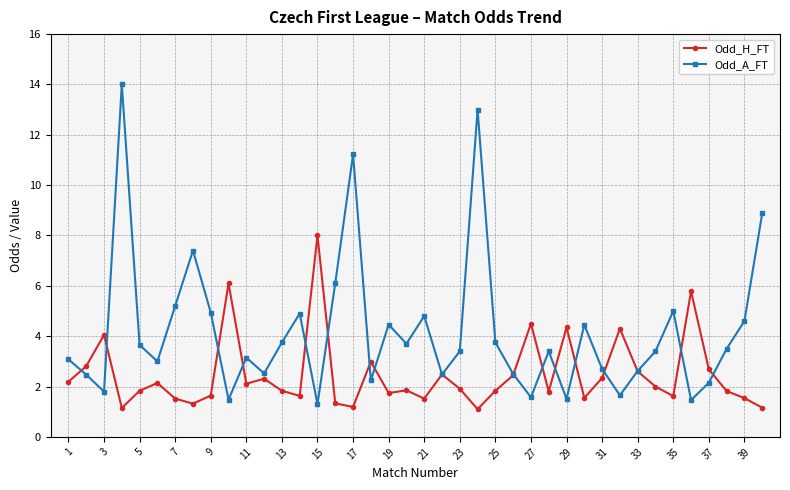

What is the maximum value shown in the chart?

14.0